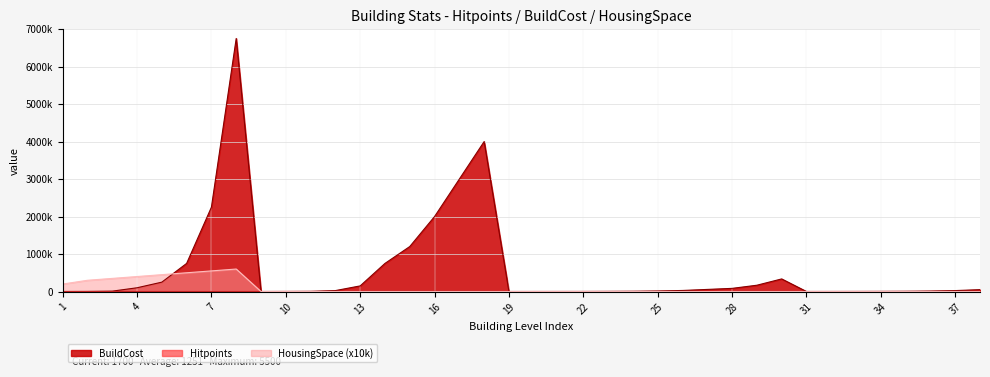

At 14, list the series in order from largest to smallest.

BuildCost, Hitpoints, HousingSpace